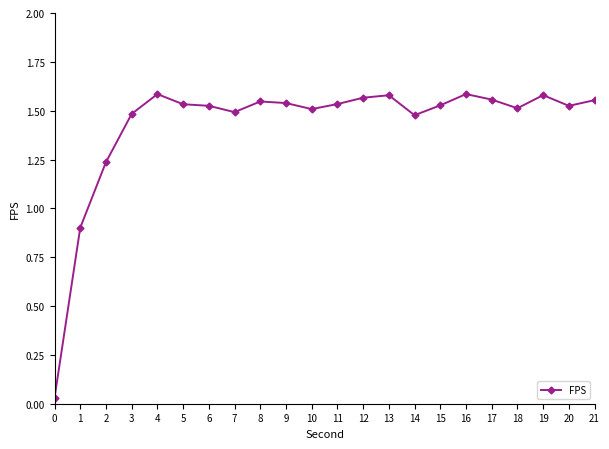

True or false: there are more than 0 points higher than both neighbors.

True